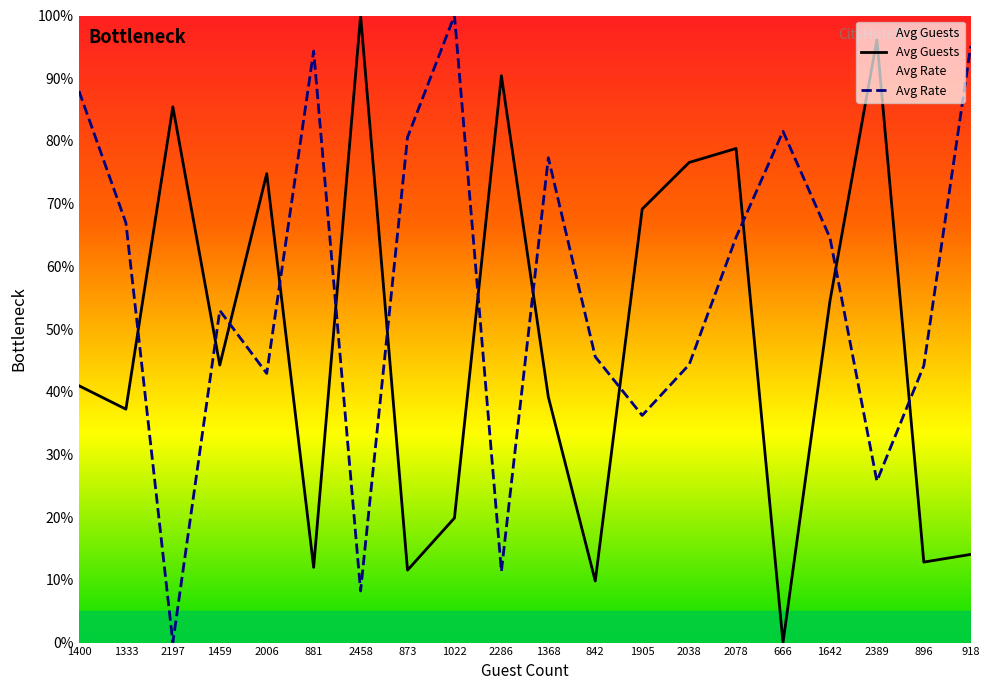

How many intersections are there between Avg Rate and Avg Guests?

12